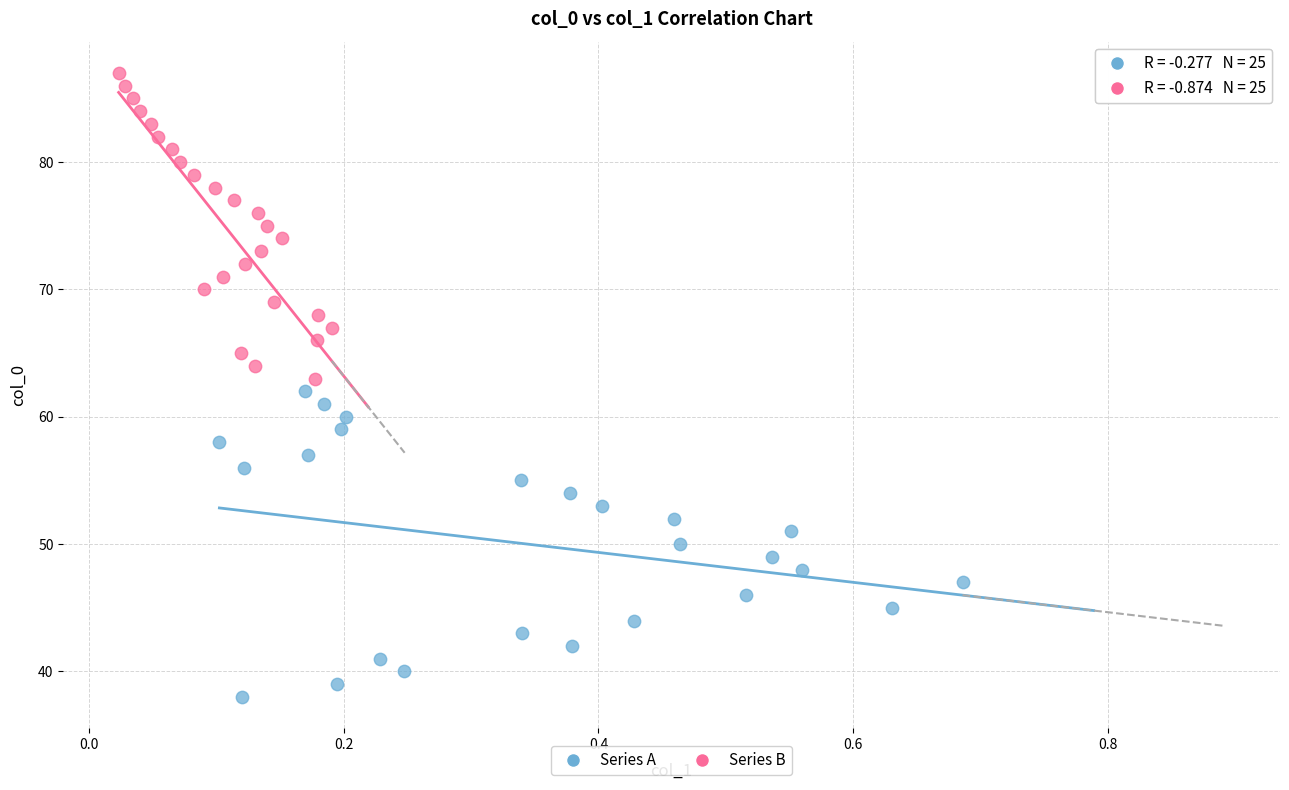

Which series contains the lowest Y value?

Series A